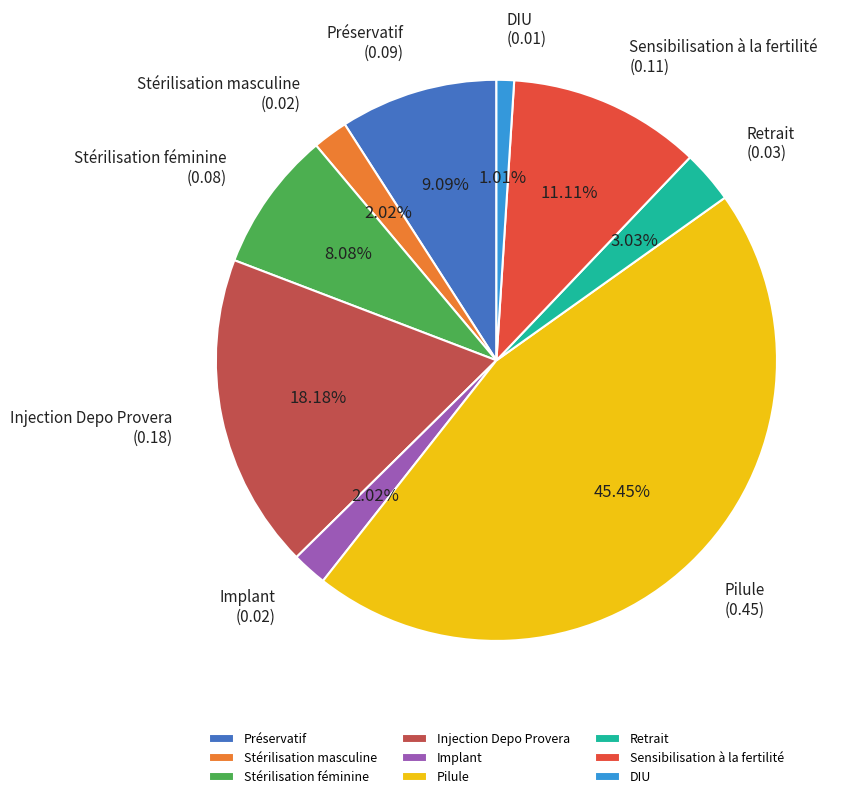

To the nearest percent, what is the average slice percentage?

11%